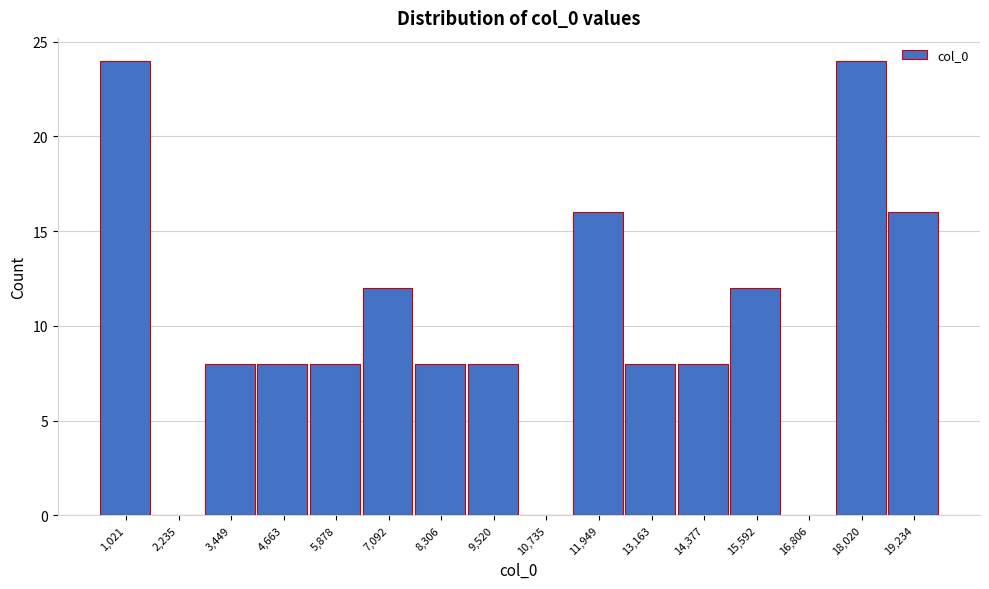

Reading left to right, list every bar in this chart as the range it spans on the x-axis followed by its height. Neither the bar edges nor the heights are printed on the chart, so give them approximately, as read against the axes.

400 to 1600: 24
1600 to 2800: 0
2800 to 4000: 8
4000 to 5200: 8
5200 to 6400: 8
6400 to 7600: 12
7600 to 9000: 8
9000 to 10200: 8
10200 to 11400: 0
11400 to 12600: 16
12600 to 13800: 8
13800 to 15000: 8
15000 to 16200: 12
16200 to 17400: 0
17400 to 18600: 24
18600 to 19800: 16